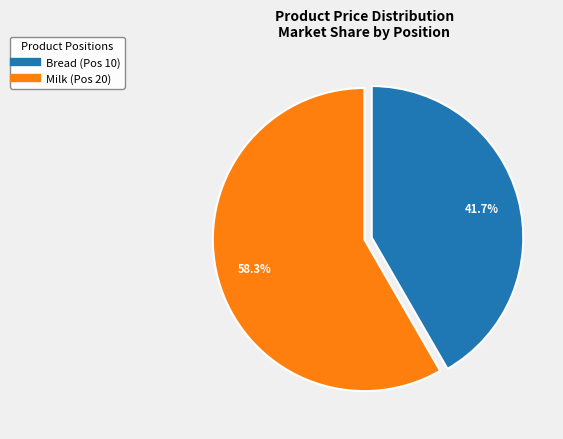

Is there any slice that represents more than half of the pie?

Yes